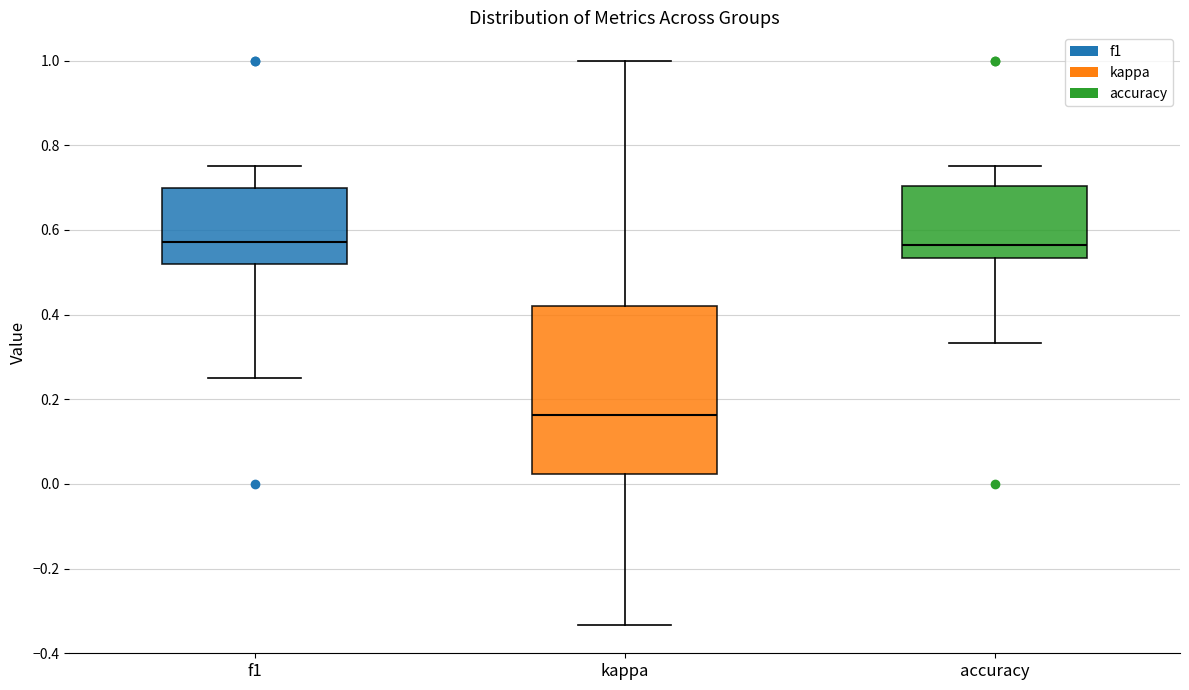

Reading left to right, read every box against the y-axis: the position of its median line, the range the box covers, and the ends of its whiskers. The values are not printed on the chart, so give them approximately, as read against the axis.

f1: median 0.58, box 0.52 to 0.70, whiskers 0.26 to 0.76
kappa: median 0.16, box 0.02 to 0.42, whiskers -0.34 to 1.00
accuracy: median 0.56, box 0.54 to 0.70, whiskers 0.34 to 0.76